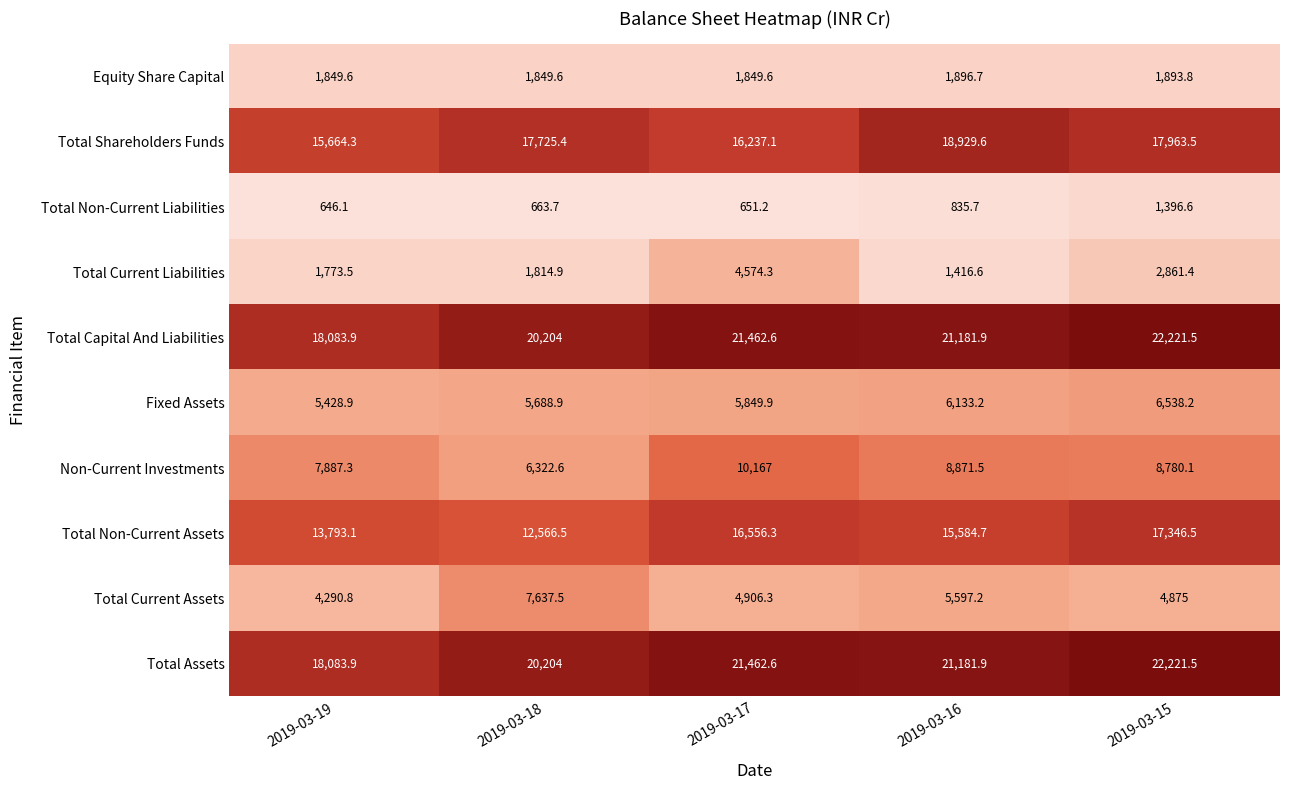

Which label corresponds to the largest value in the chart?

2019-03-15